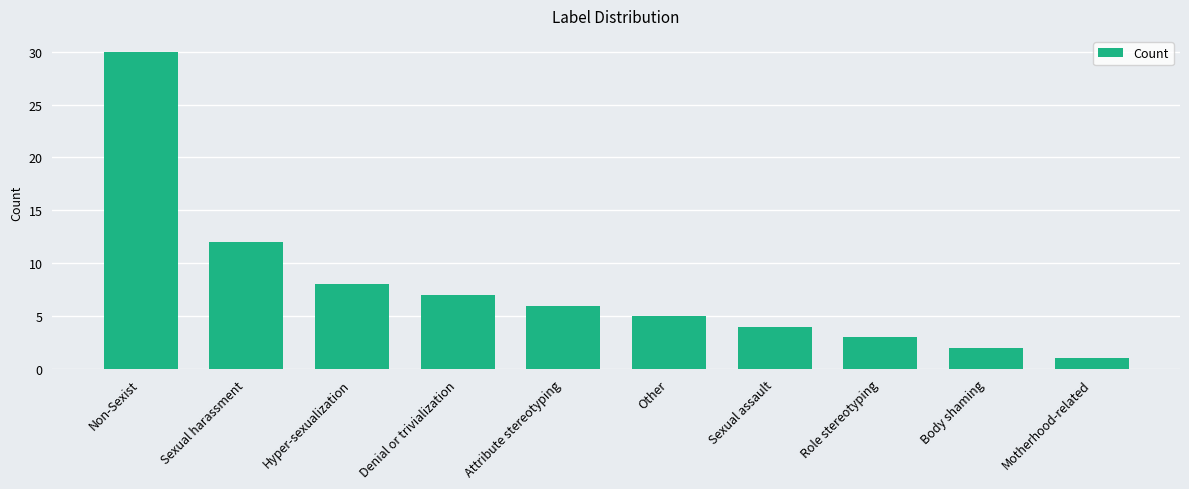

Reading left to right, list all the values displayed in this chart.

30	12	8	7	6	5	4	3	2	1